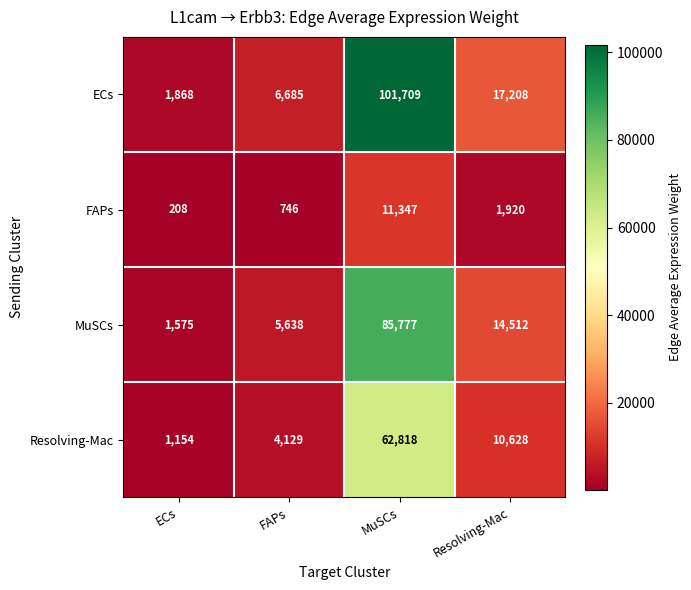

What is the maximum value shown in the chart?

101709